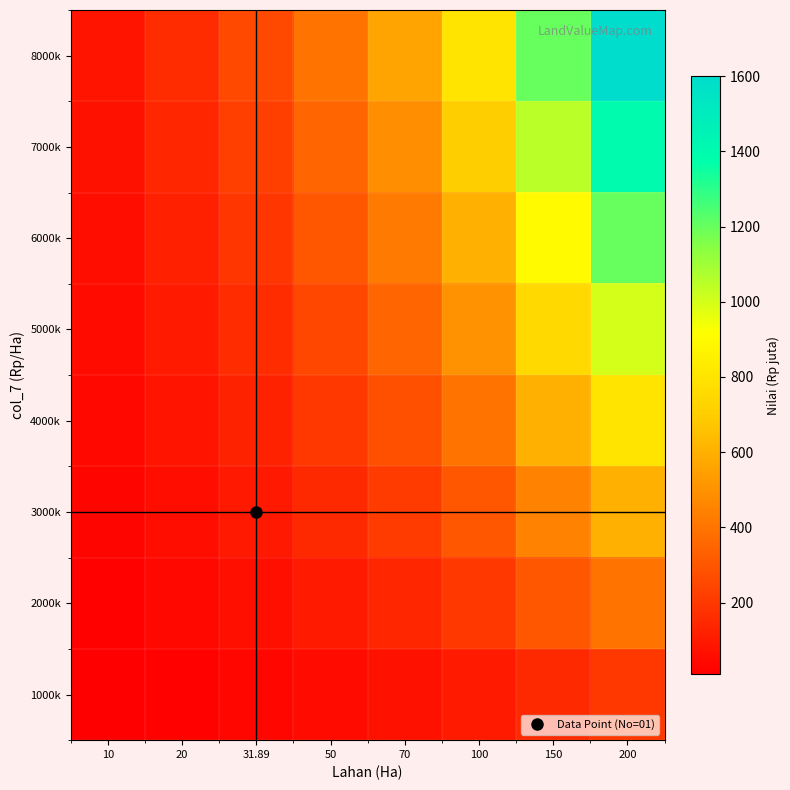

Reading left to right, transcribe all the data shown in this chart.

1000k: 10=10.0	20=20.0	31.89=31.9	50=50.0	70=70.0	100=100.0	150=150.0	200=200.0
2000k: 10=20.0	20=40.0	31.89=63.8	50=100.0	70=140.0	100=200.0	150=300.0	200=400.0
3000k: 10=30.0	20=60.0	31.89=95.7	50=150.0	70=210.0	100=300.0	150=450.0	200=600.0
4000k: 10=40.0	20=80.0	31.89=127.6	50=200.0	70=280.0	100=400.0	150=600.0	200=800.0
5000k: 10=50.0	20=100.0	31.89=159.4	50=250.0	70=350.0	100=500.0	150=750.0	200=1000.0
6000k: 10=60.0	20=120.0	31.89=191.3	50=300.0	70=420.0	100=600.0	150=900.0	200=1200.0
7000k: 10=70.0	20=140.0	31.89=223.2	50=350.0	70=490.0	100=700.0	150=1050.0	200=1400.0
8000k: 10=80.0	20=160.0	31.89=255.1	50=400.0	70=560.0	100=800.0	150=1200.0	200=1600.0